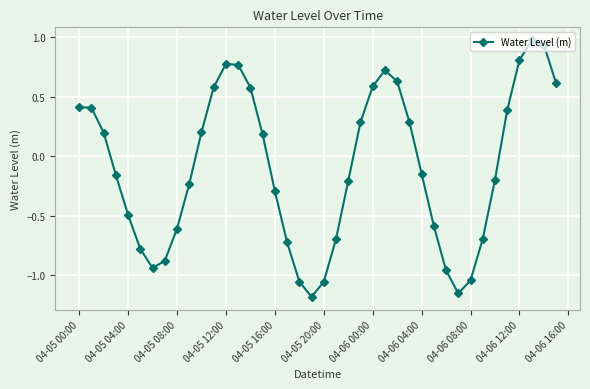

How many points are lower than both their immediate neighbors (excluding endpoints)?

3